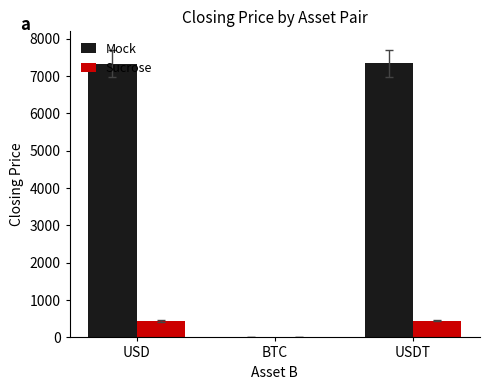

The value of Sucrose at USDT is 449.3. True or false?

True